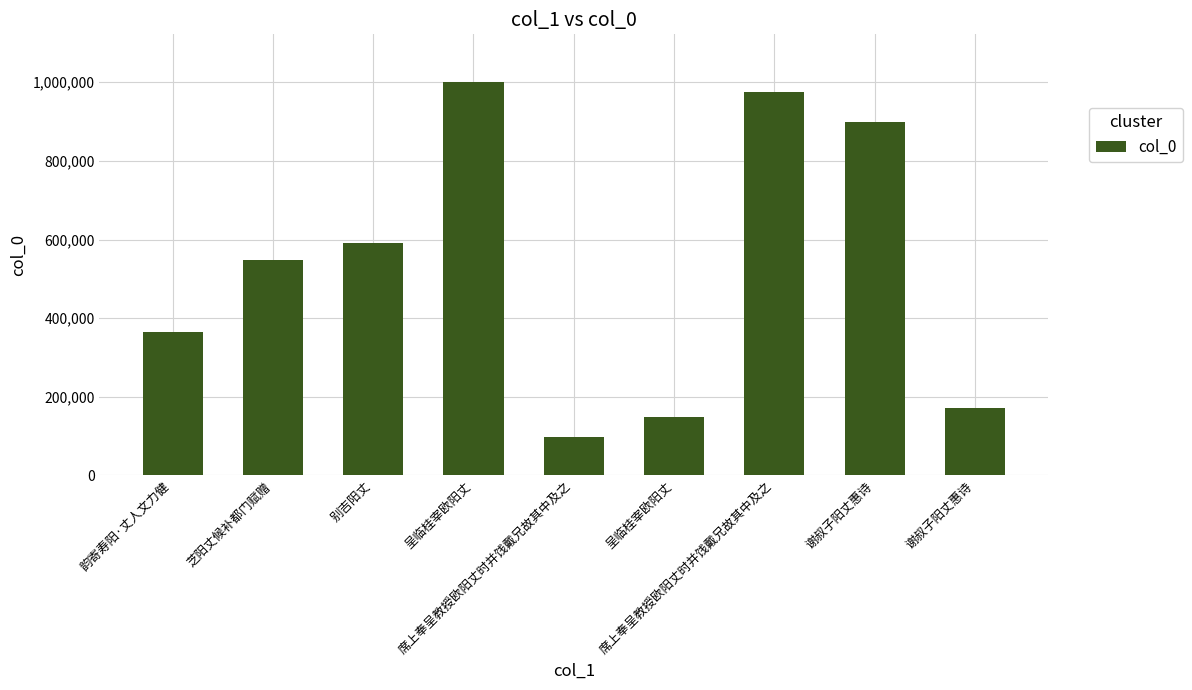

How many bars are there in total?

9